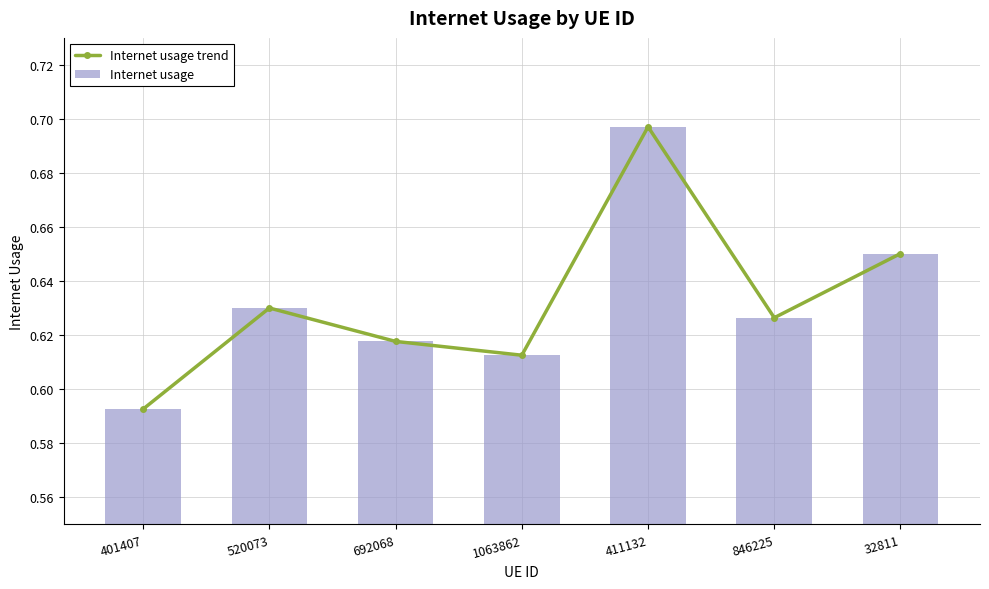

What is the difference between the maximum and minimum values in the Internet usage trend series?

0.1